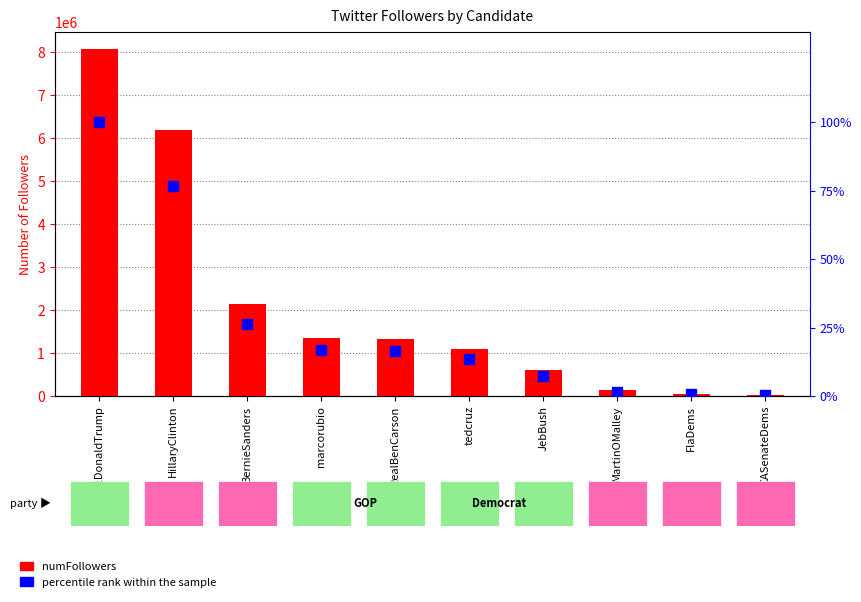

At which label is numFollowers closest to 4046836?

BernieSanders